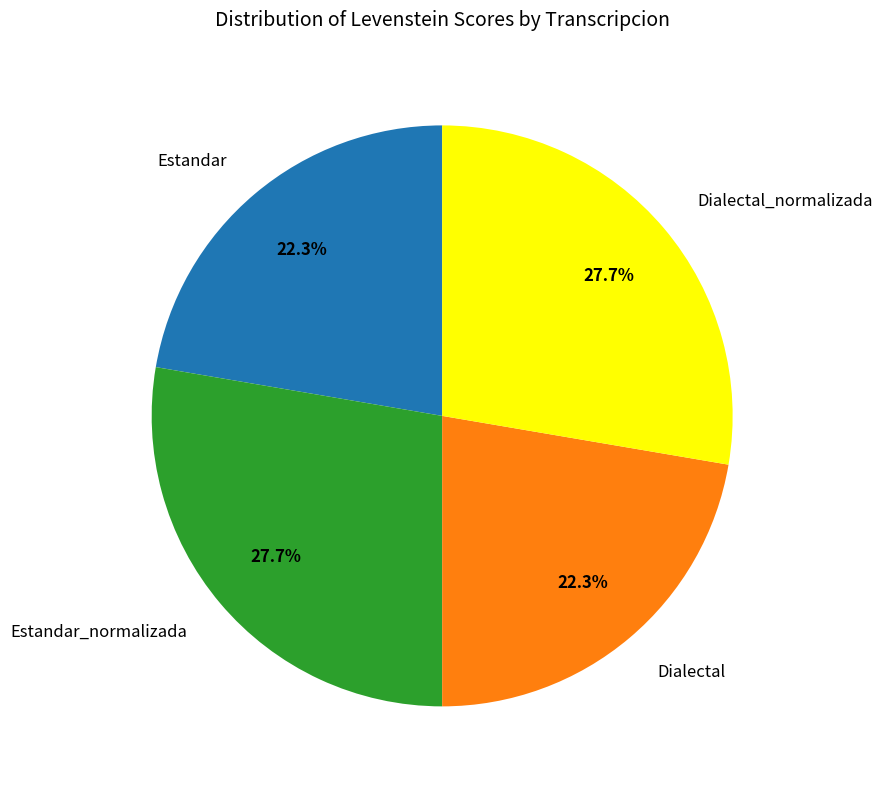

To the nearest percent, what is the difference between the largest and smallest slice percentages?

5%